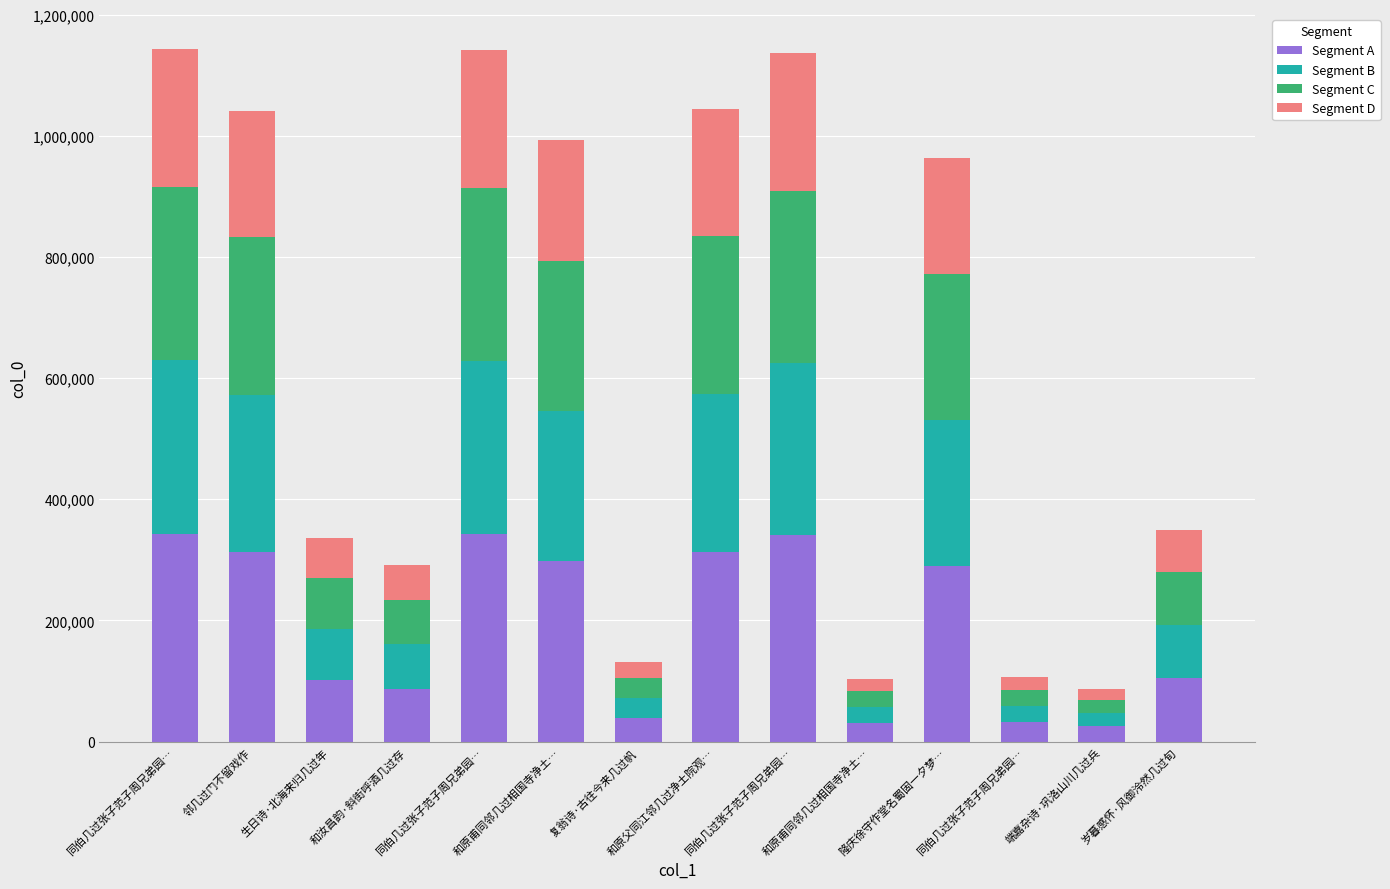

At how many categories does at least one series exceed 100266?

9